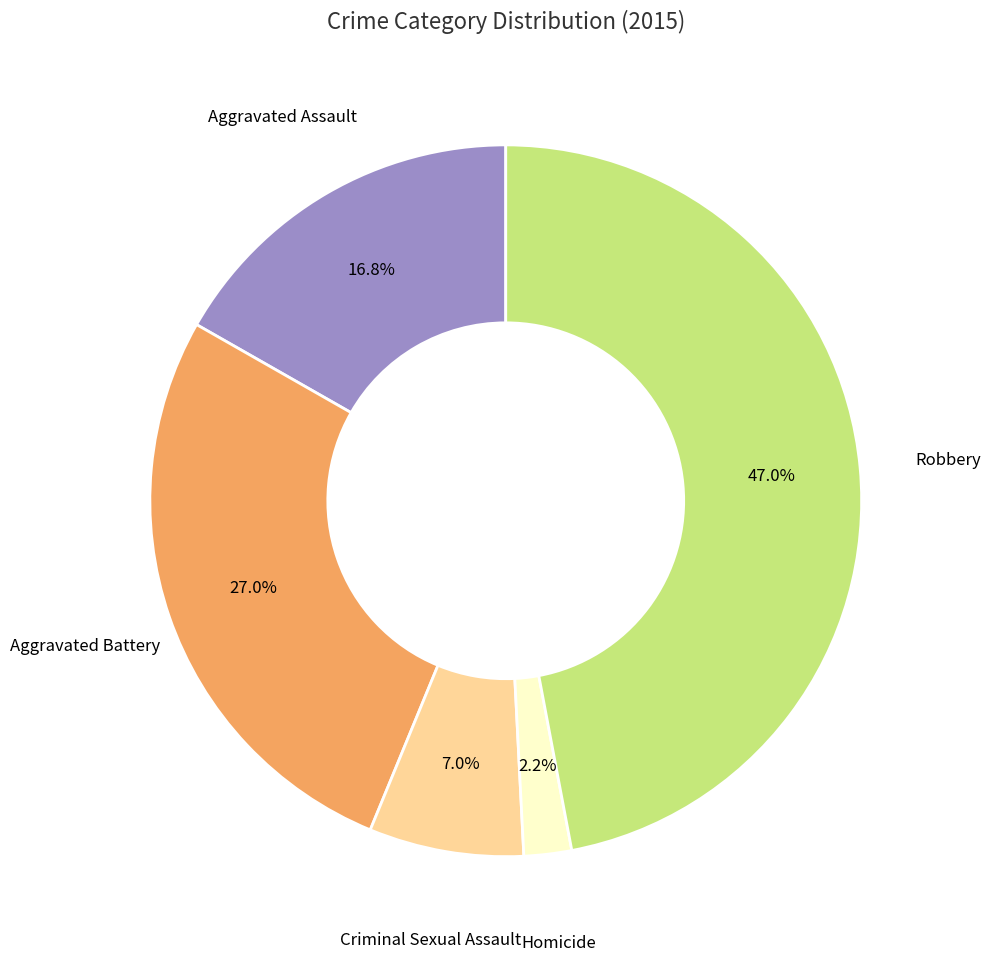

Is there a majority slice in this chart?

No